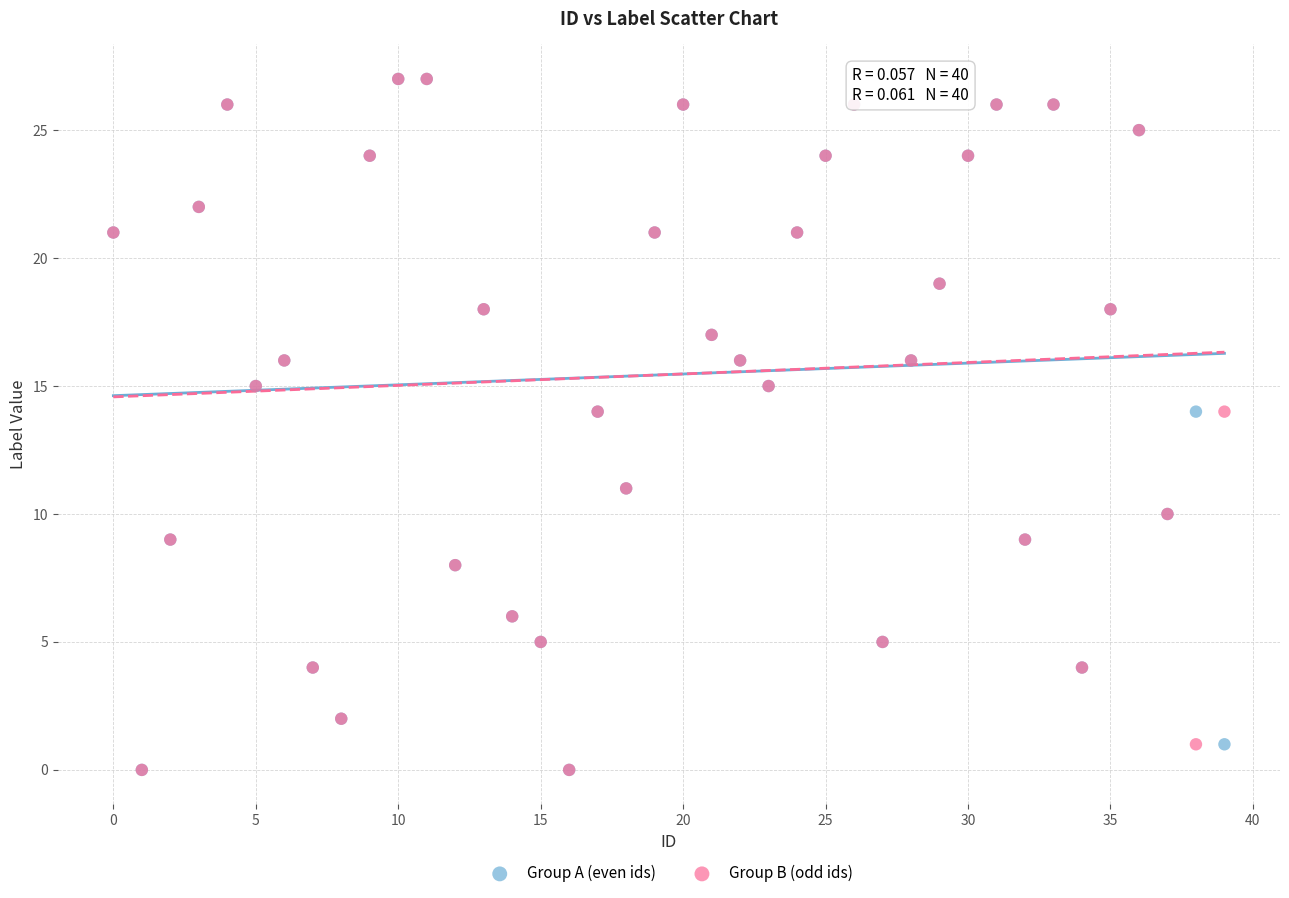

What are all the series names shown in the legend?

Group A (even ids), Group B (odd ids)